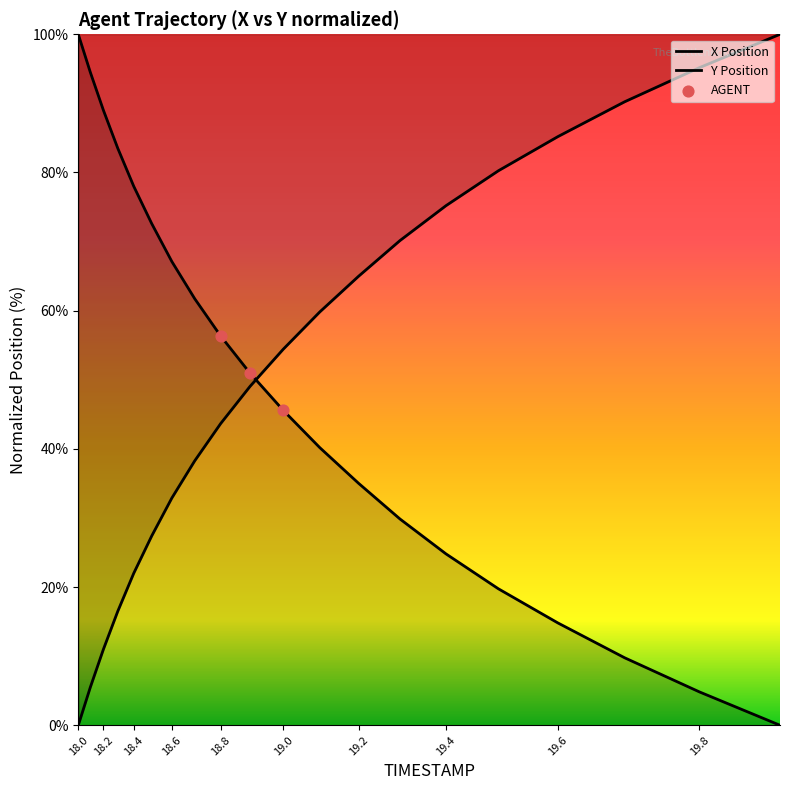

Approximately how many times larger is the value at 19.2 compared to 18.2?

0.4